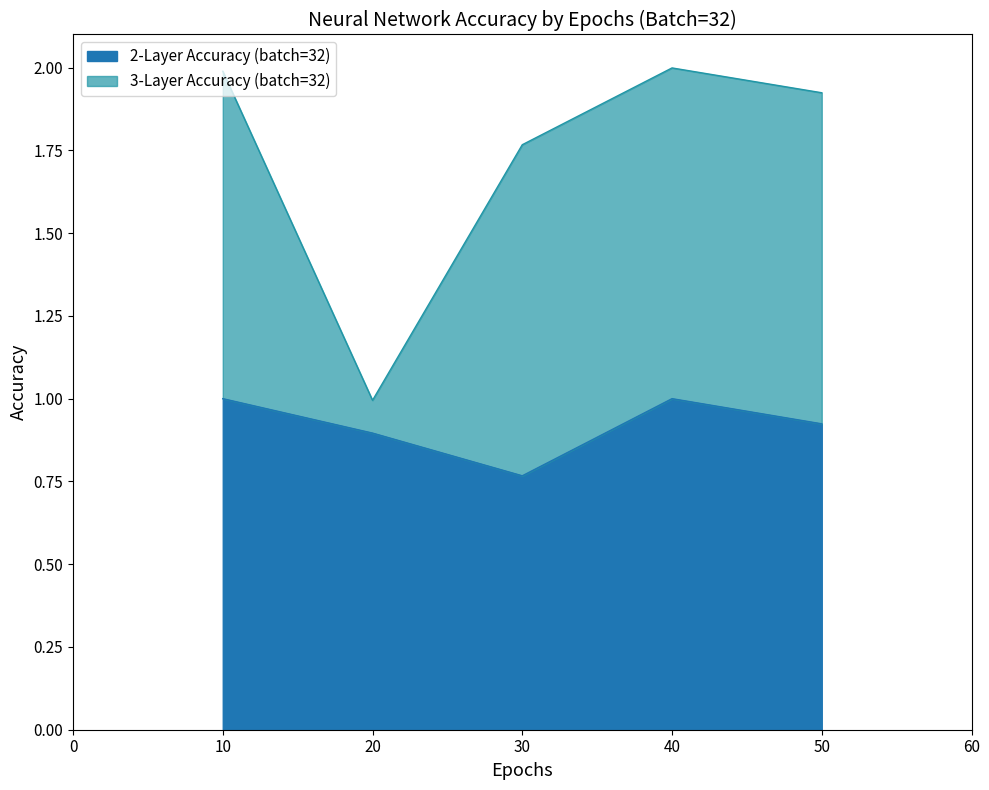

What is the total value across all series at 10?

2.0